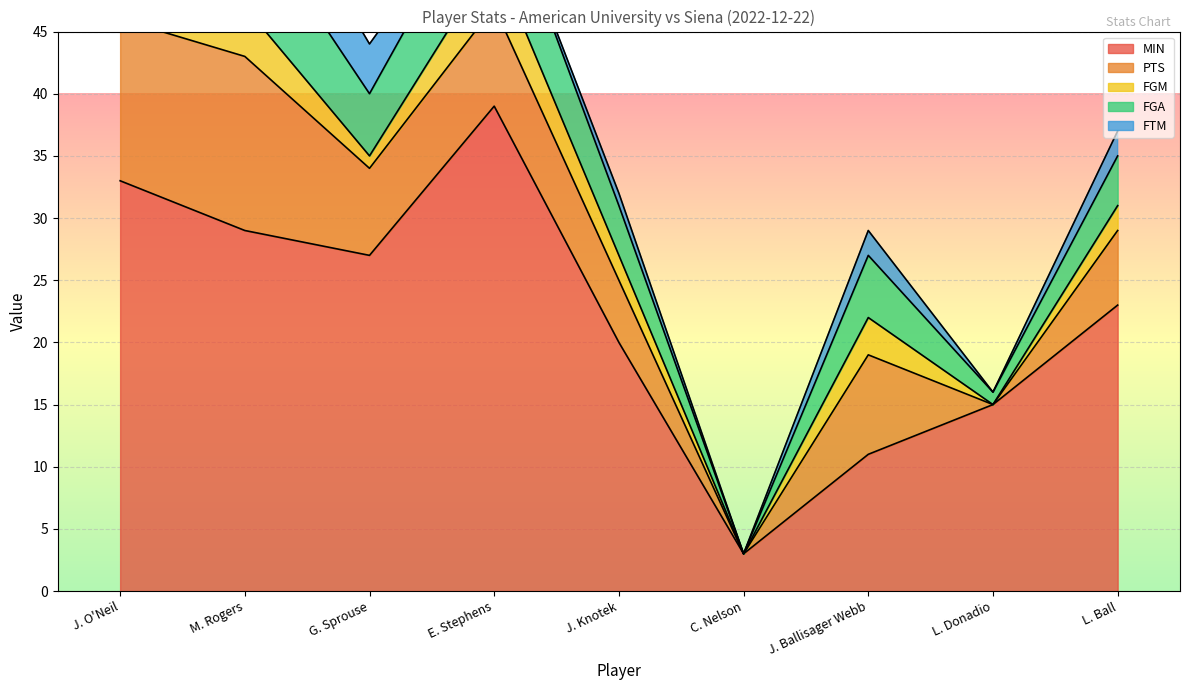

Is it true that FTM equals 0 at L. Donadio?

True